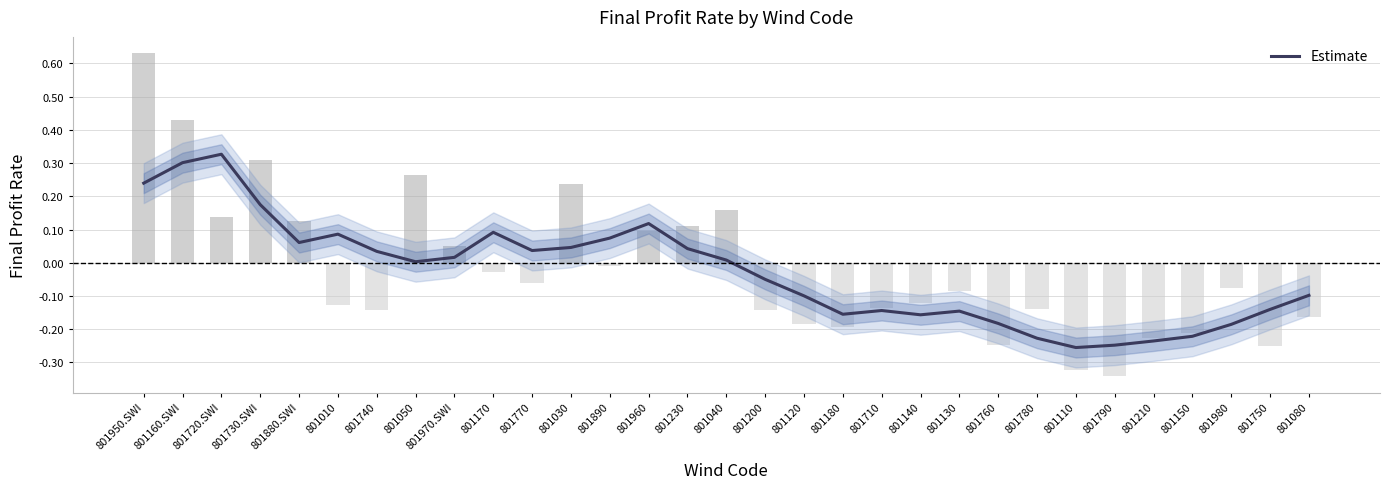

The value at 801230 is 0.1. True or false?

False